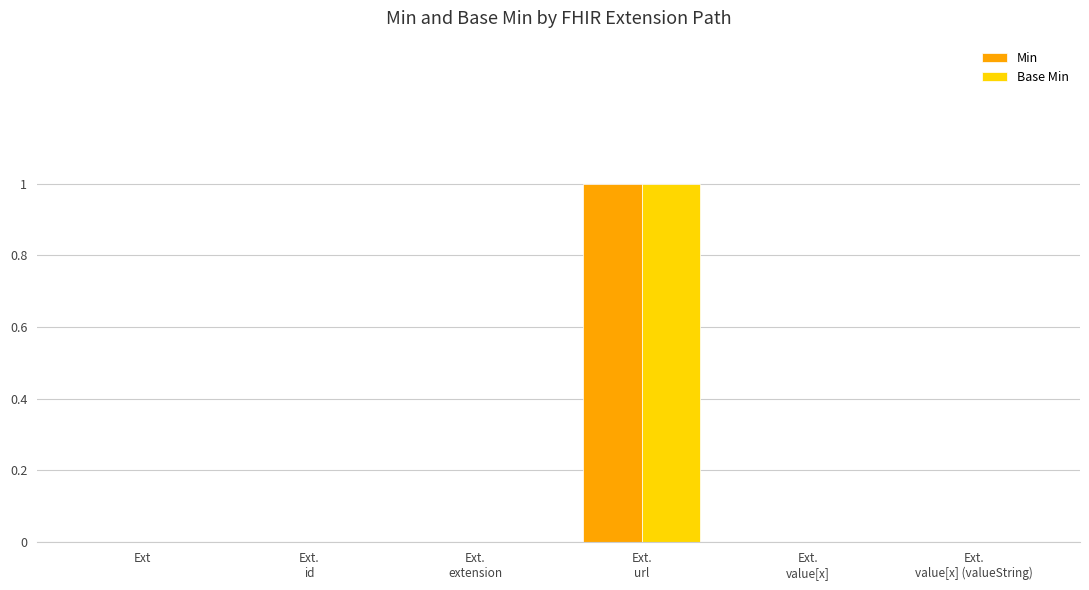

The value of Min at Ext is 0. True or false?

True